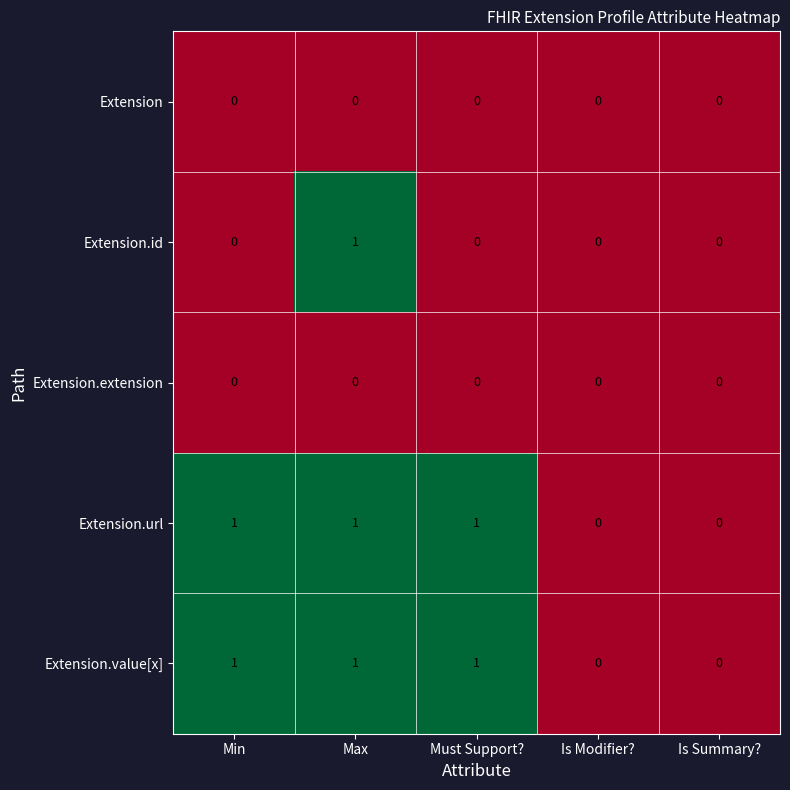

True or false: Extension.value[x] has a value of 0 at Is Modifier?.

True